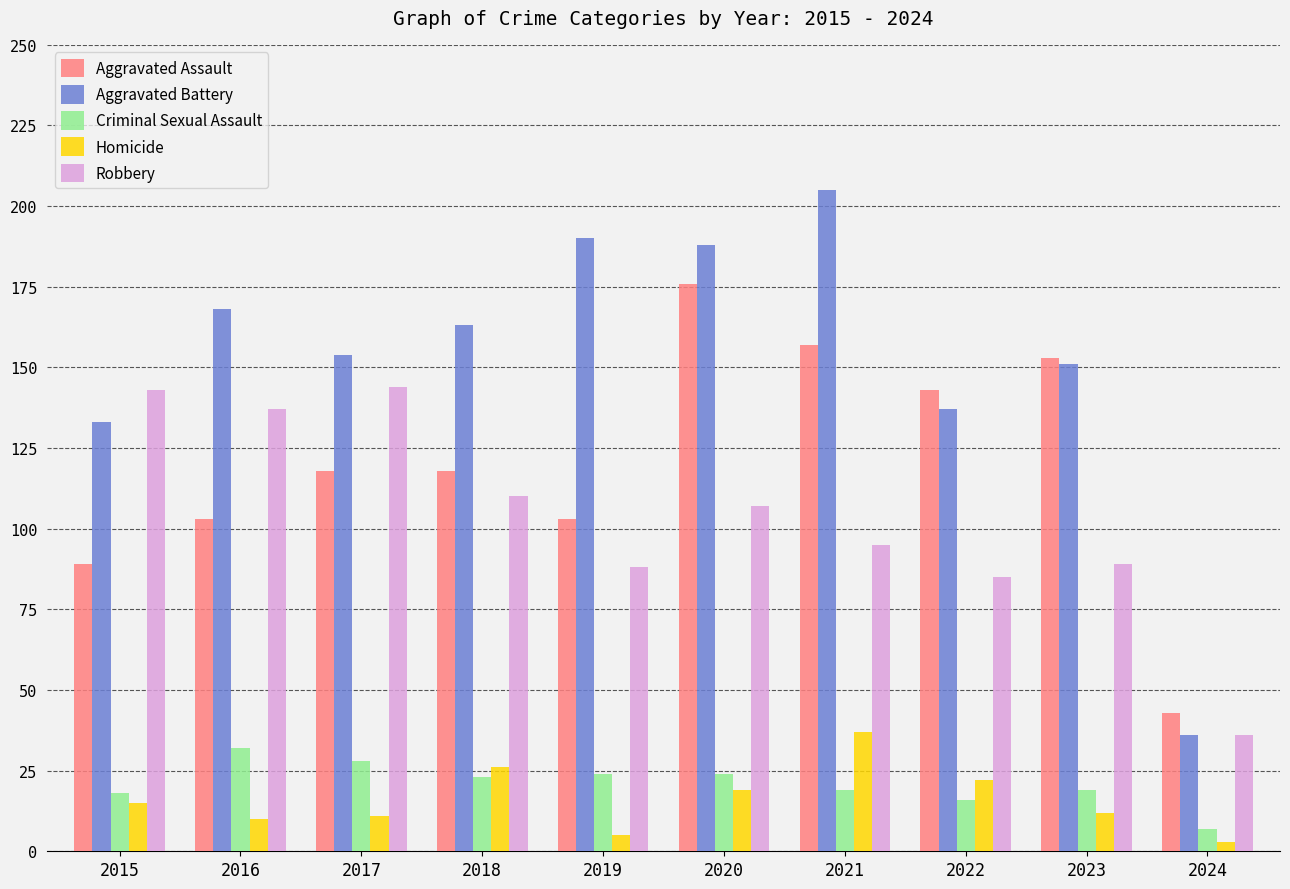

How many groups of bars are there?

10